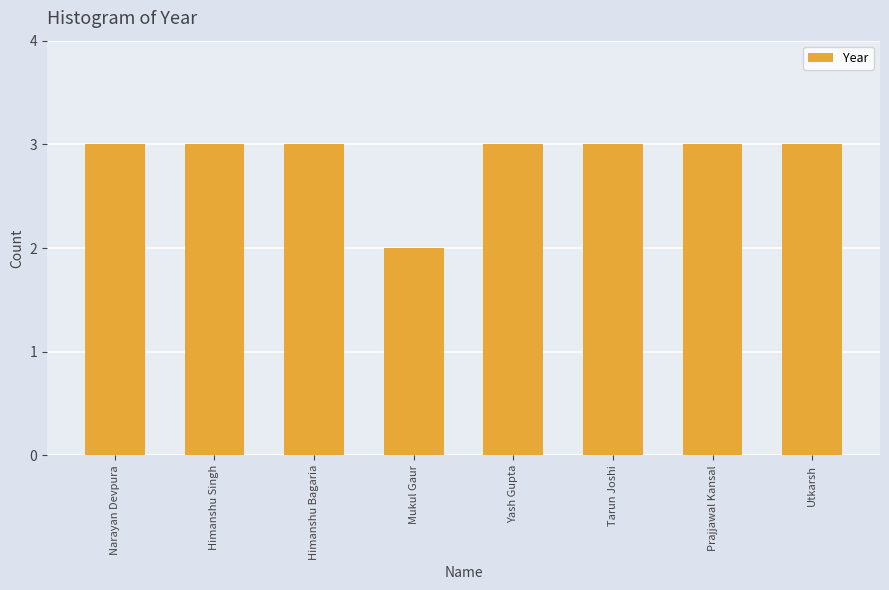

Reading right to left, extract all data points from this chart.

3	3	3	3	2	3	3	3